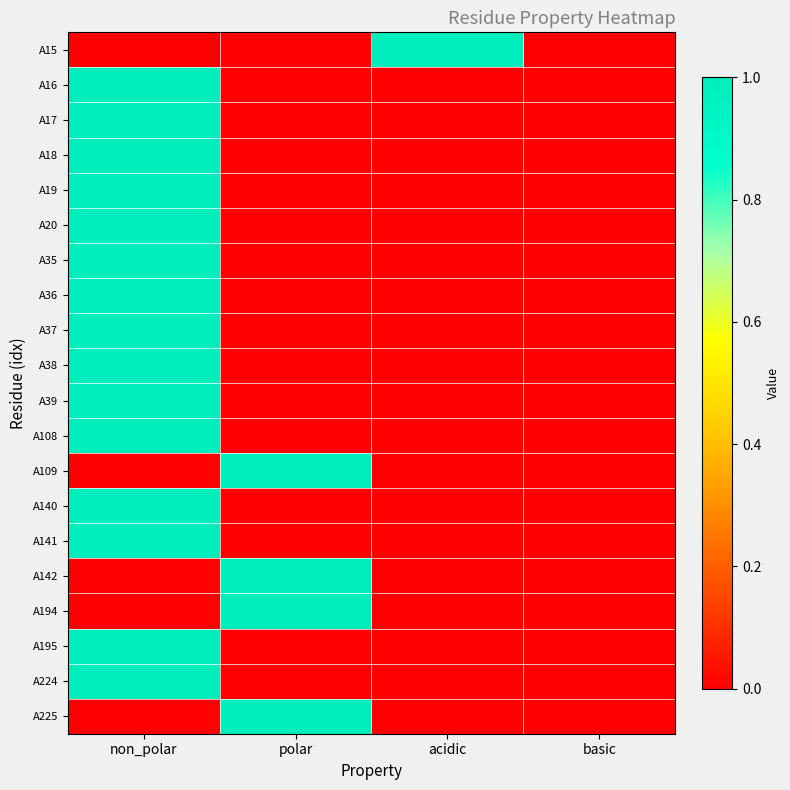

Reading left to right, list all the values displayed in this chart.

A15: non_polar=0	polar=0	acidic=1	basic=0
A16: non_polar=1	polar=0	acidic=0	basic=0
A17: non_polar=1	polar=0	acidic=0	basic=0
A18: non_polar=1	polar=0	acidic=0	basic=0
A19: non_polar=1	polar=0	acidic=0	basic=0
A20: non_polar=1	polar=0	acidic=0	basic=0
A35: non_polar=1	polar=0	acidic=0	basic=0
A36: non_polar=1	polar=0	acidic=0	basic=0
A37: non_polar=1	polar=0	acidic=0	basic=0
A38: non_polar=1	polar=0	acidic=0	basic=0
A39: non_polar=1	polar=0	acidic=0	basic=0
A108: non_polar=1	polar=0	acidic=0	basic=0
A109: non_polar=0	polar=1	acidic=0	basic=0
A140: non_polar=1	polar=0	acidic=0	basic=0
A141: non_polar=1	polar=0	acidic=0	basic=0
A142: non_polar=0	polar=1	acidic=0	basic=0
A194: non_polar=0	polar=1	acidic=0	basic=0
A195: non_polar=1	polar=0	acidic=0	basic=0
A224: non_polar=1	polar=0	acidic=0	basic=0
A225: non_polar=0	polar=1	acidic=0	basic=0